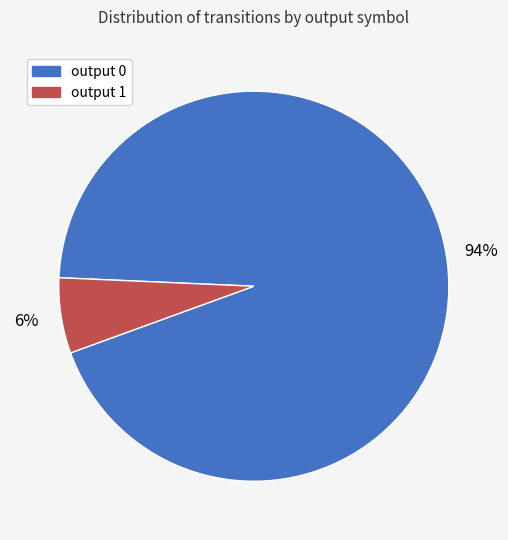

Does any single category account for the majority?

Yes